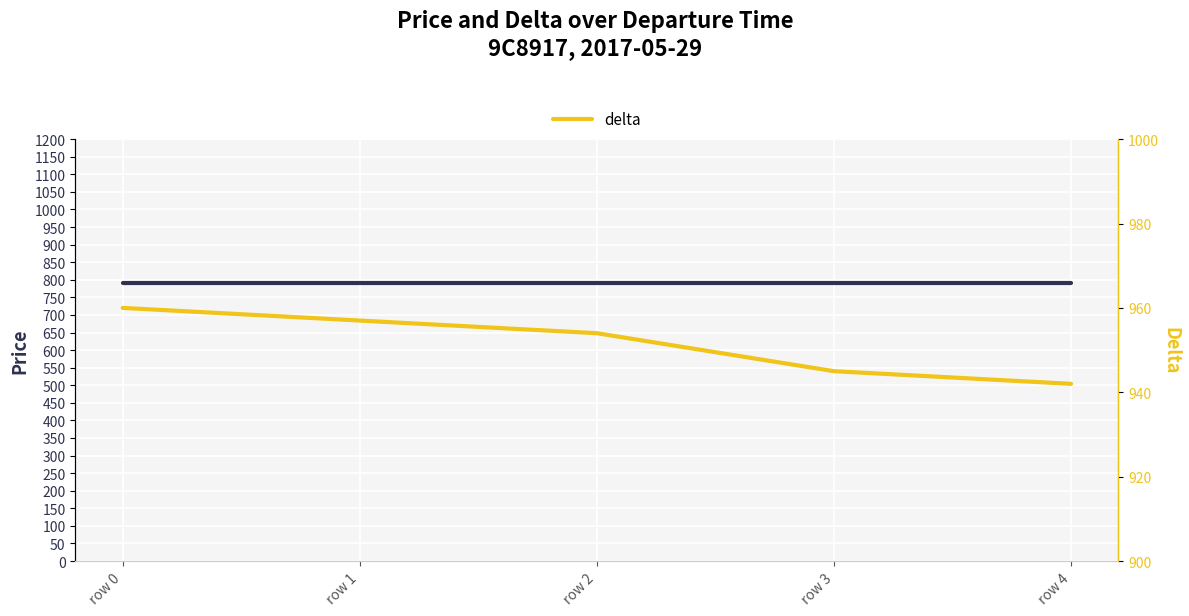

What is the total value across all series at row 1?

1747